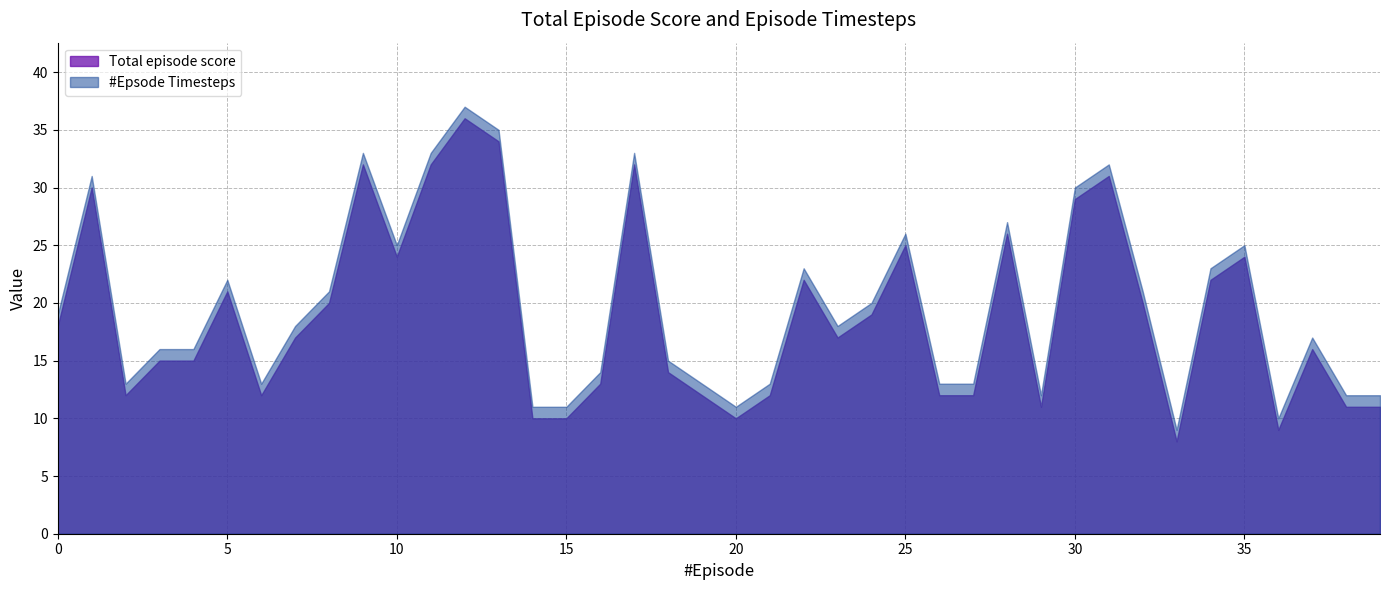

What are all the series names shown in the legend?

Total episode score, #Epsode Timesteps